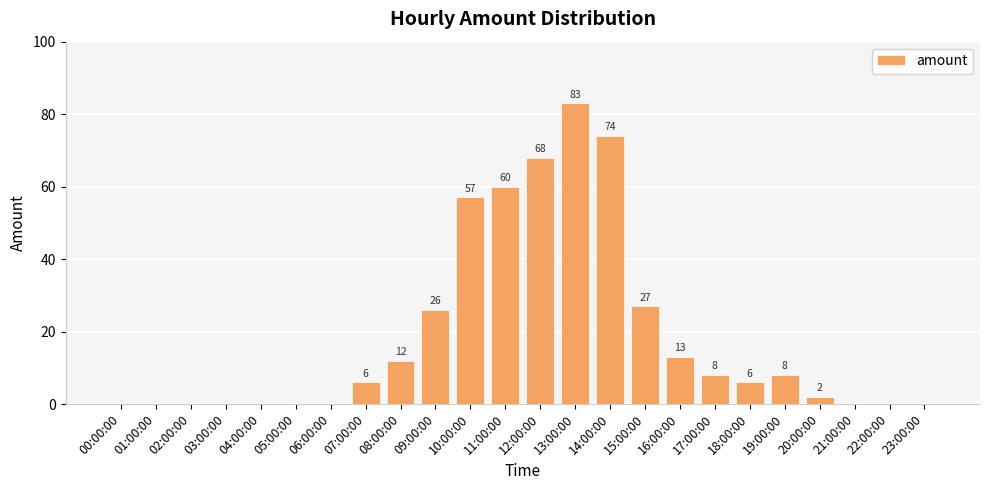

Is it true that the value at 03:00:00 is 0?

True